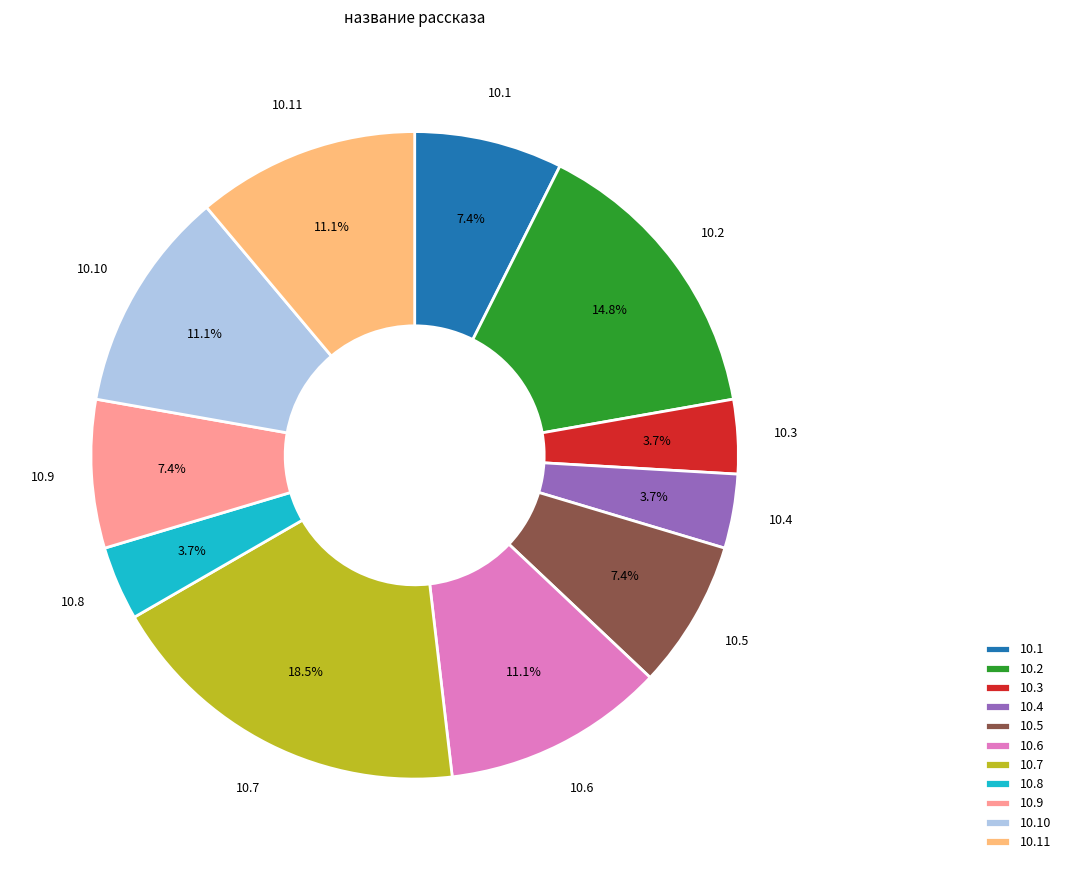

Is there any slice that represents more than half of the pie?

No